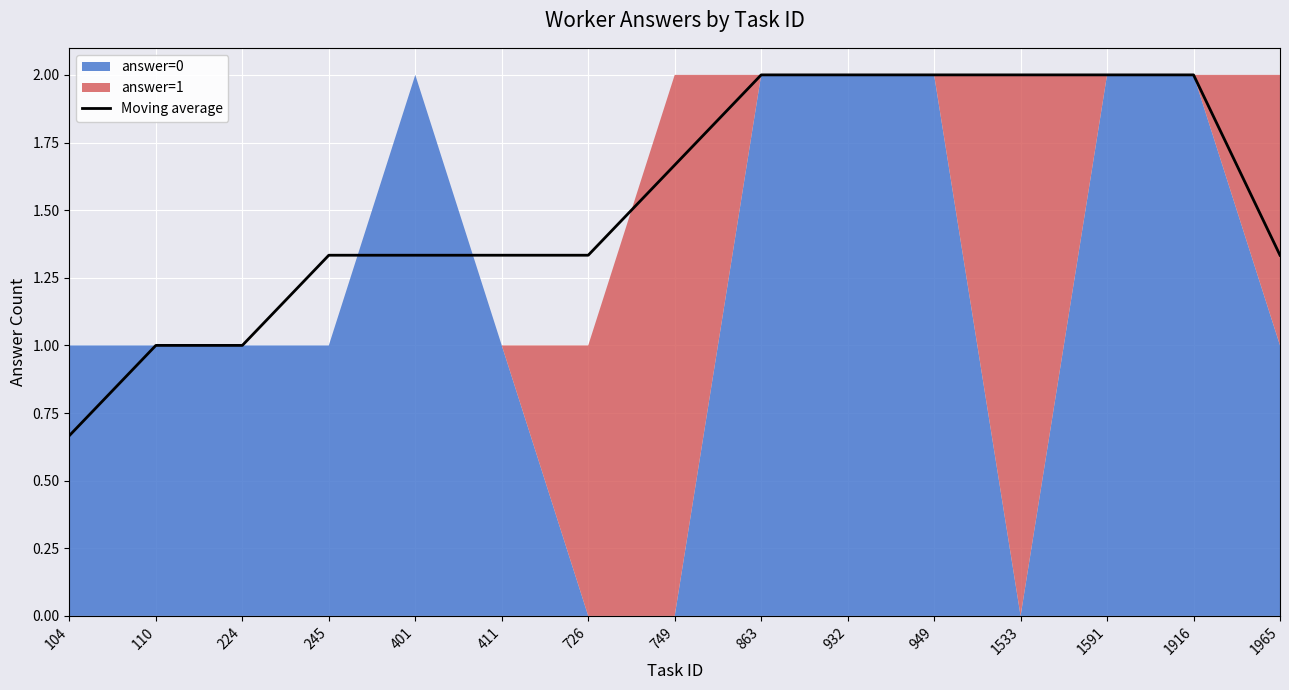

The value of Moving average at 932 is 2.0. True or false?

True